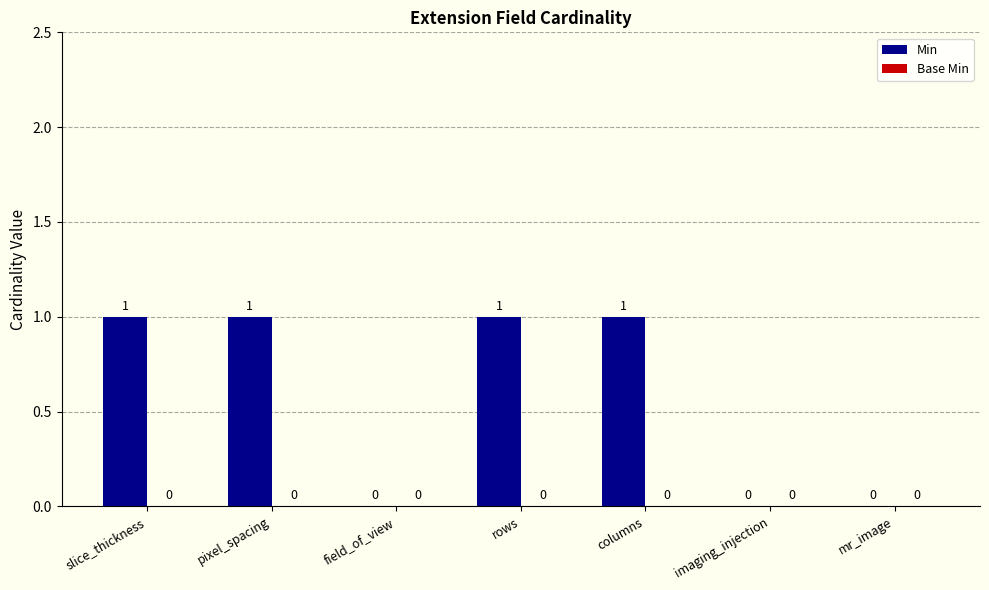

How many distinct data groups are displayed?

1